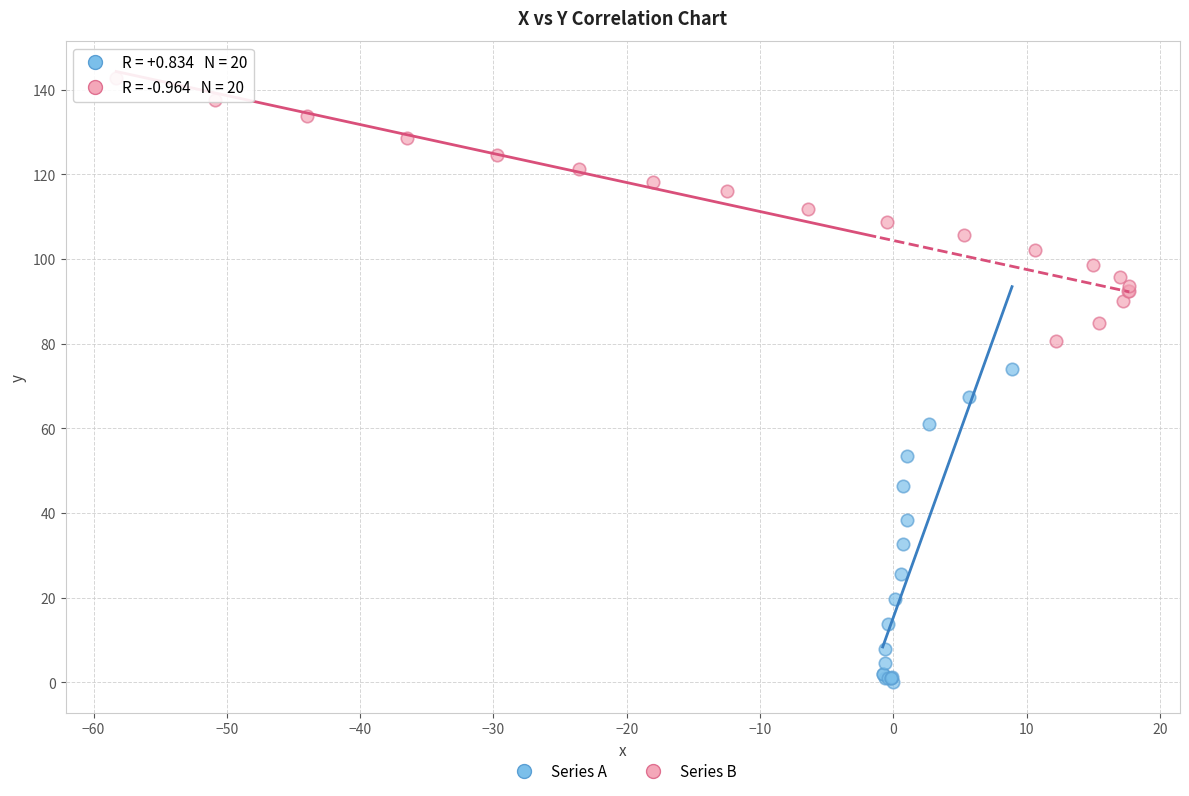

Which series contains the lowest Y value?

Series A